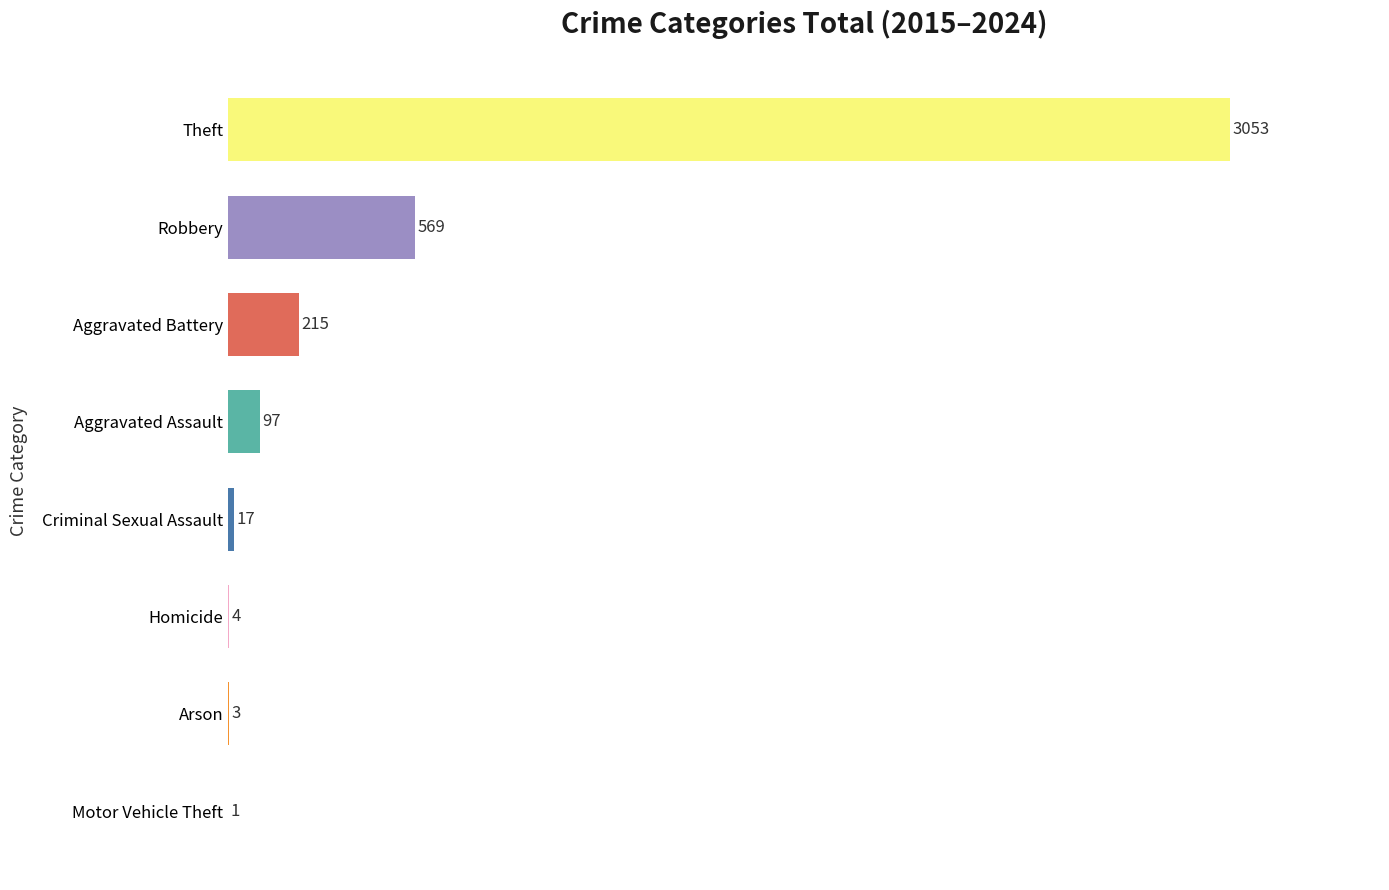

What is the maximum value shown in the chart?

3053